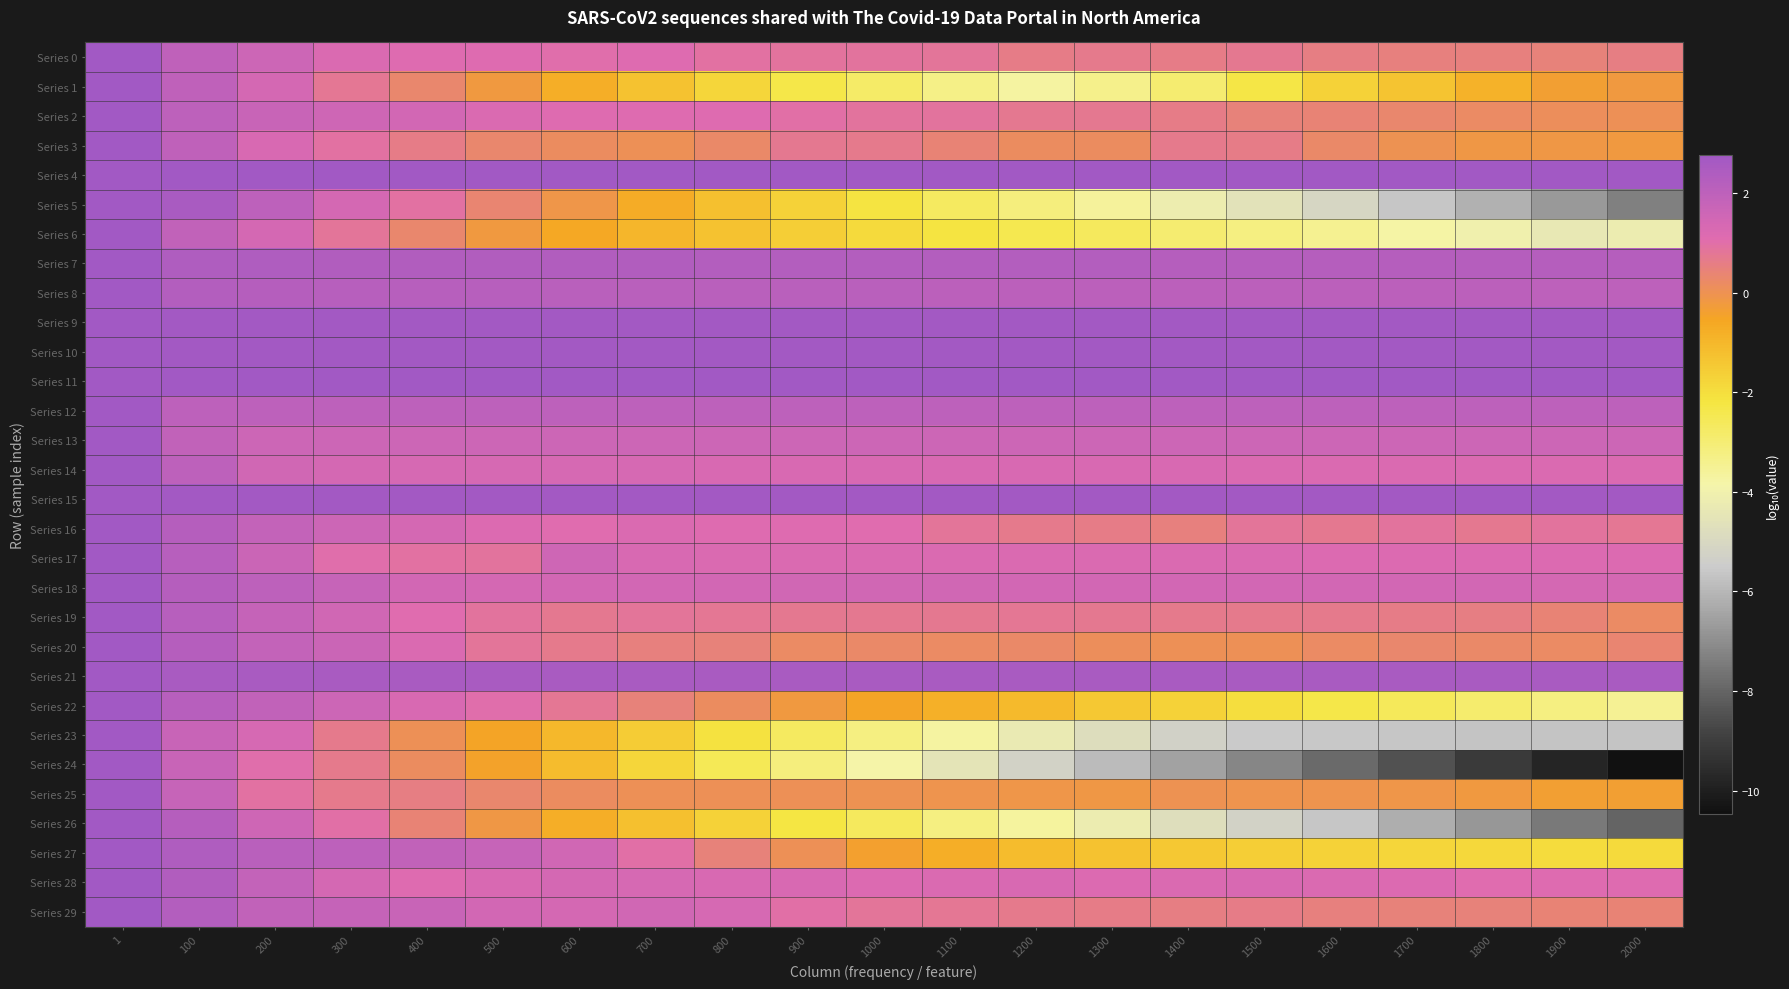

What is the maximum value shown in the chart?

2.8